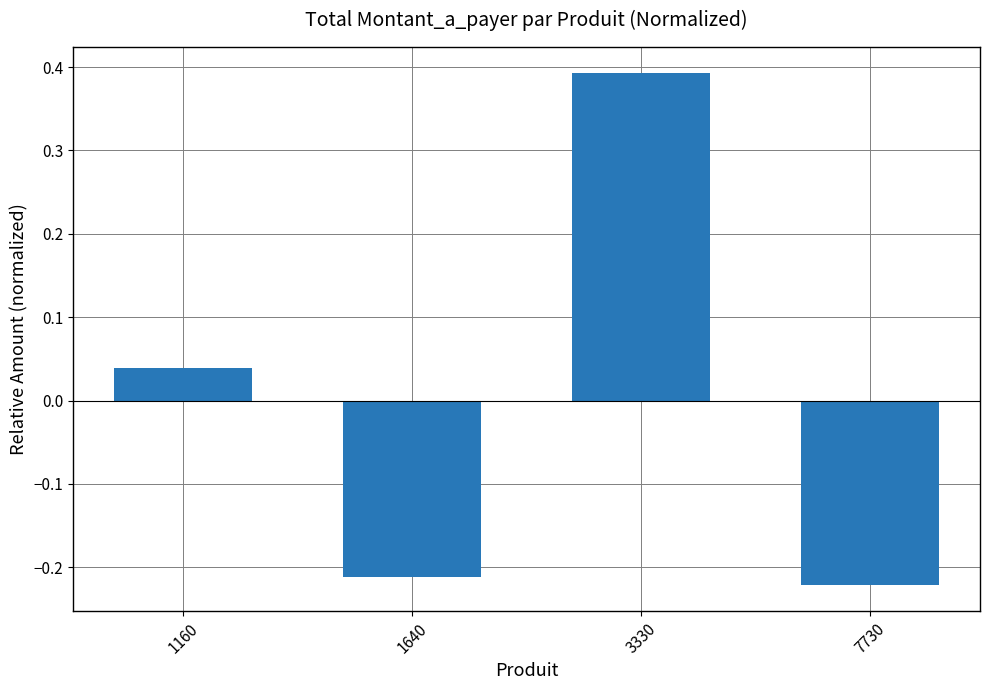

Is it true that the value at 7730 is -0.3?

False